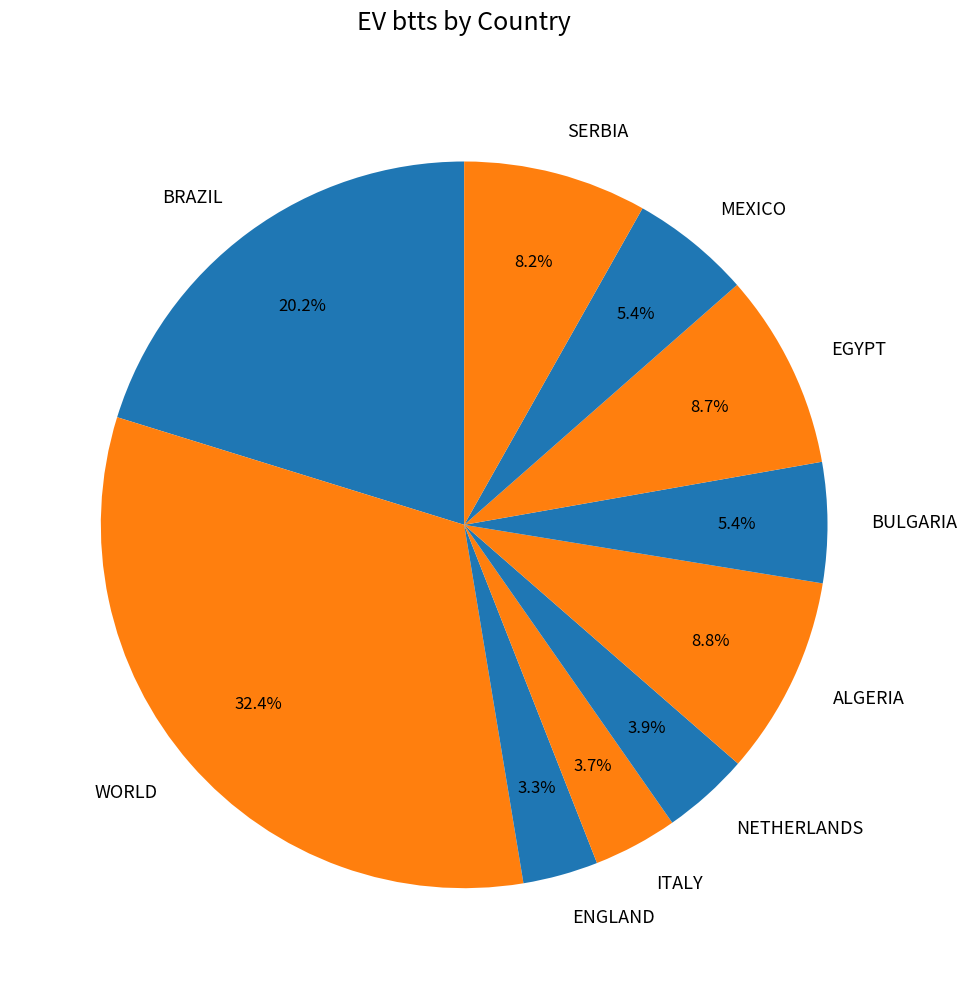

To the nearest percent, what is the difference between the largest and smallest slice percentages?

29%